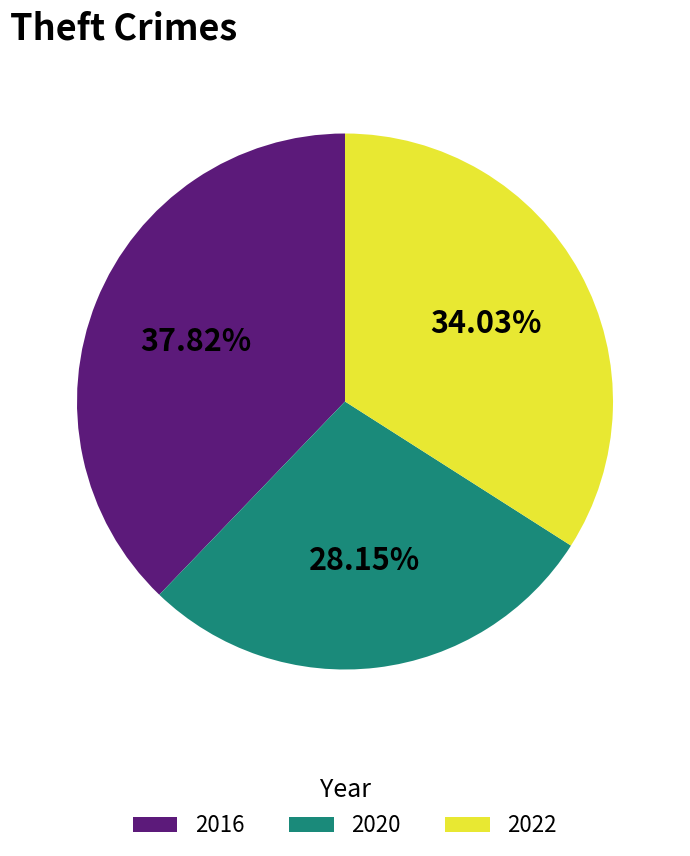

The 2016 slice represents 32% of the pie. True or false?

False